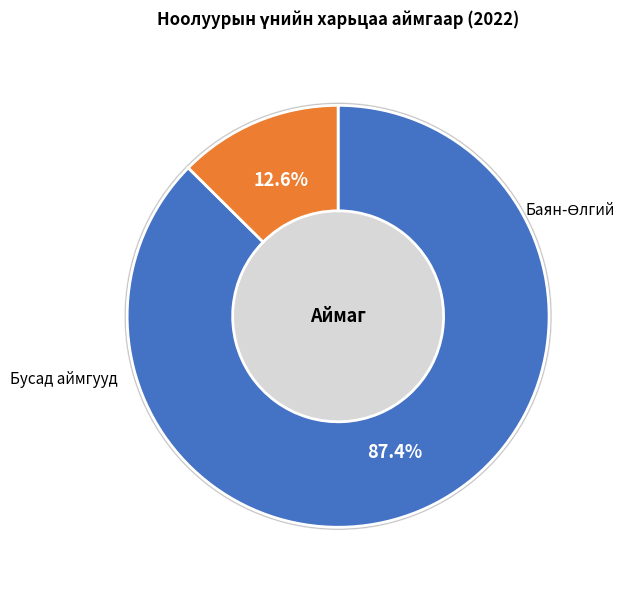

Is Өмнөговь the majority of the pie?

No